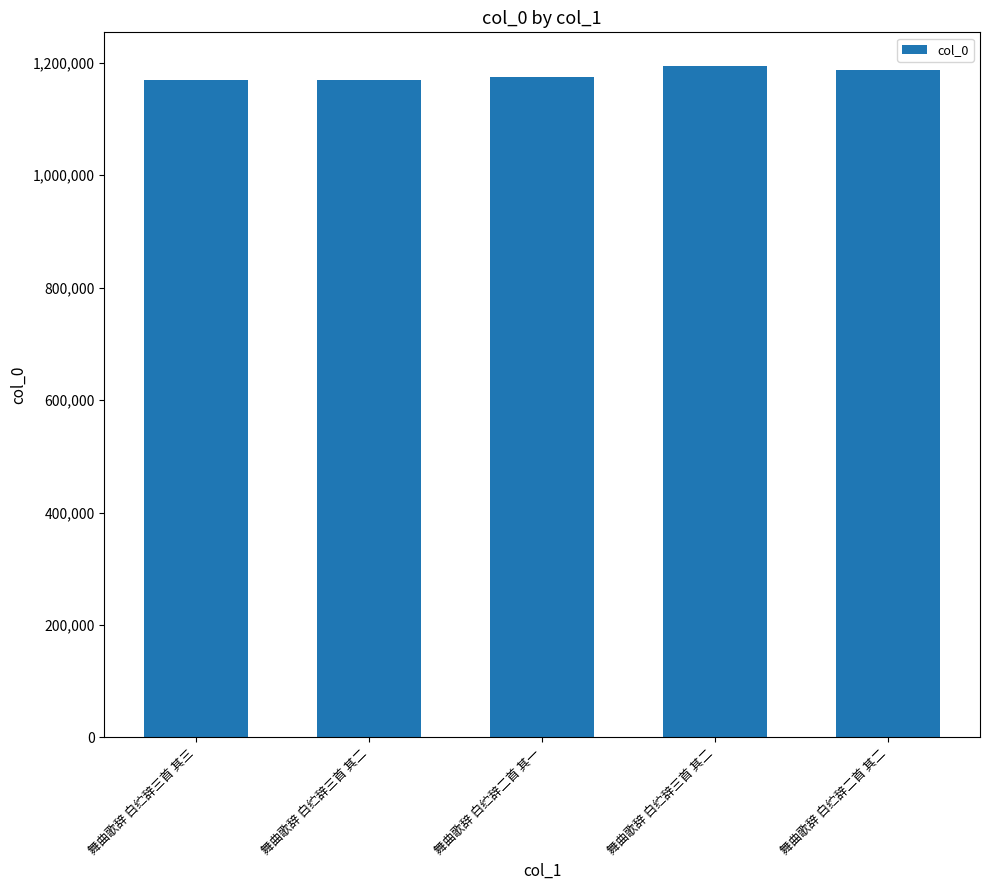

What is the sum of all values?

5894622